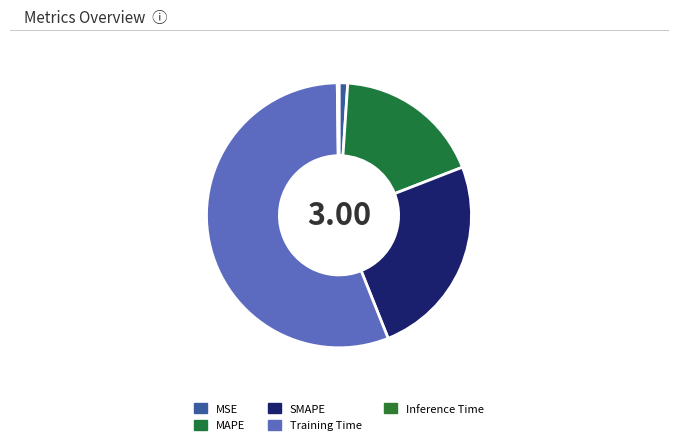

Which slice is the smallest?

Inference Time